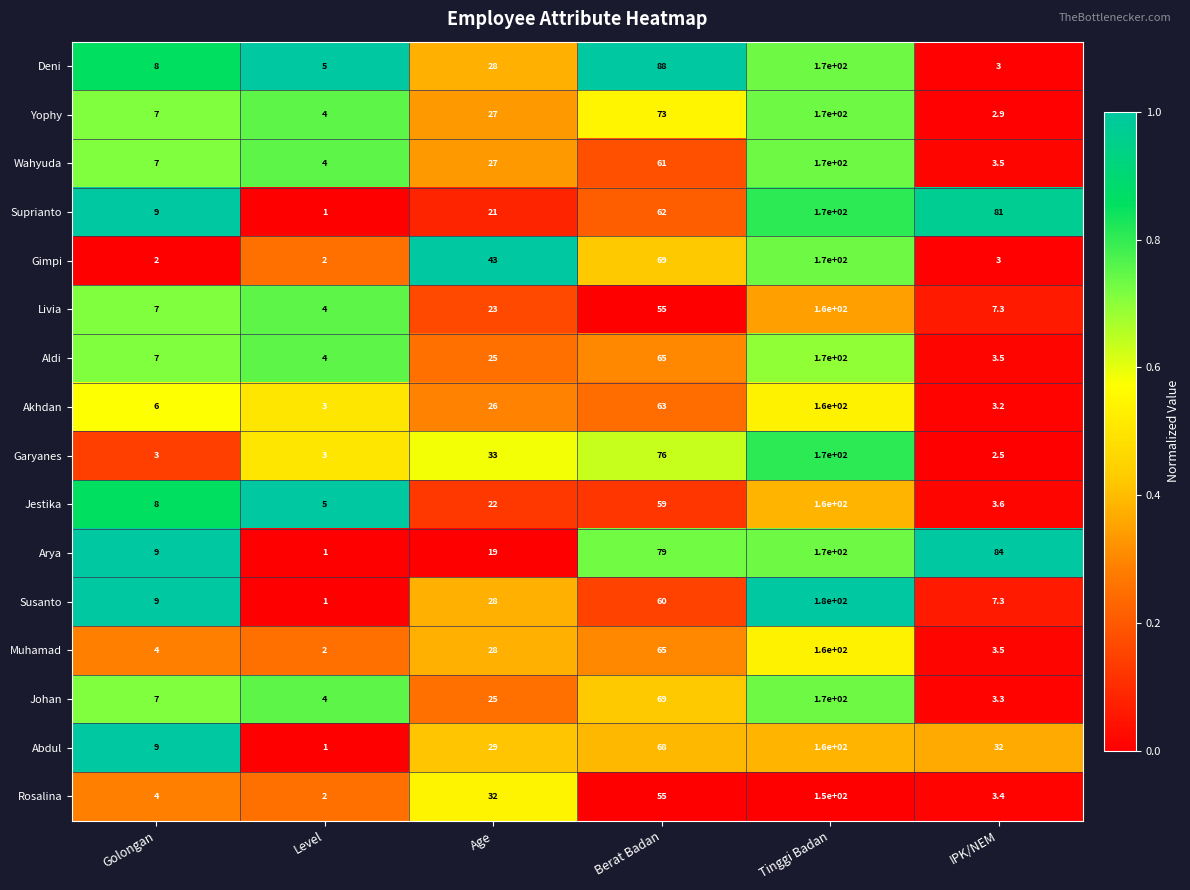

How many data points does each series have?

6